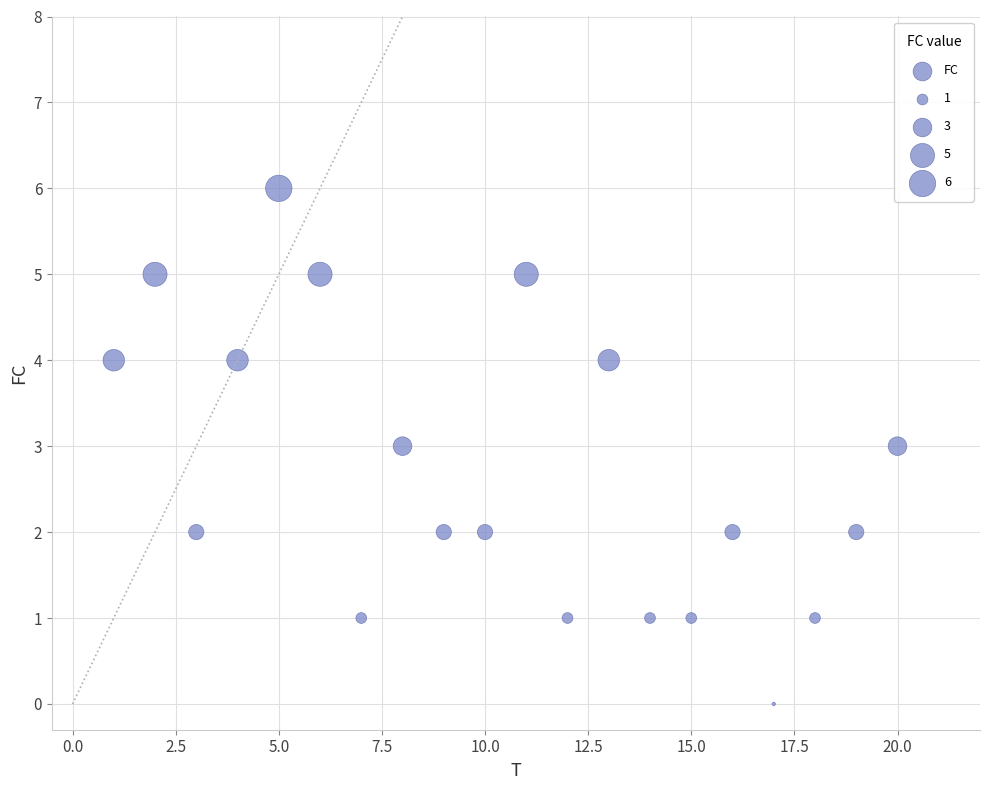

What is the range of X values (max minus min)?

19